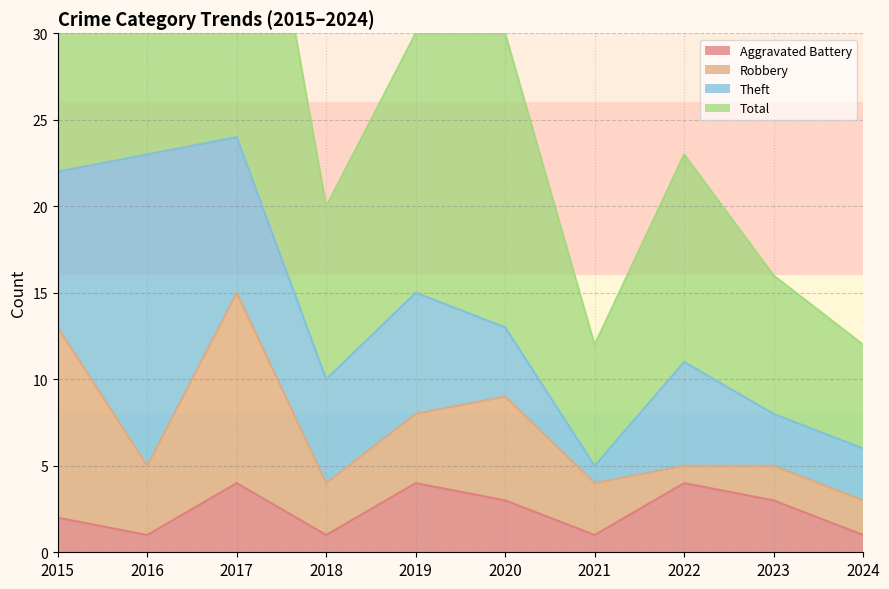

True or false: Total and Aggravated Battery intersect in this chart.

False